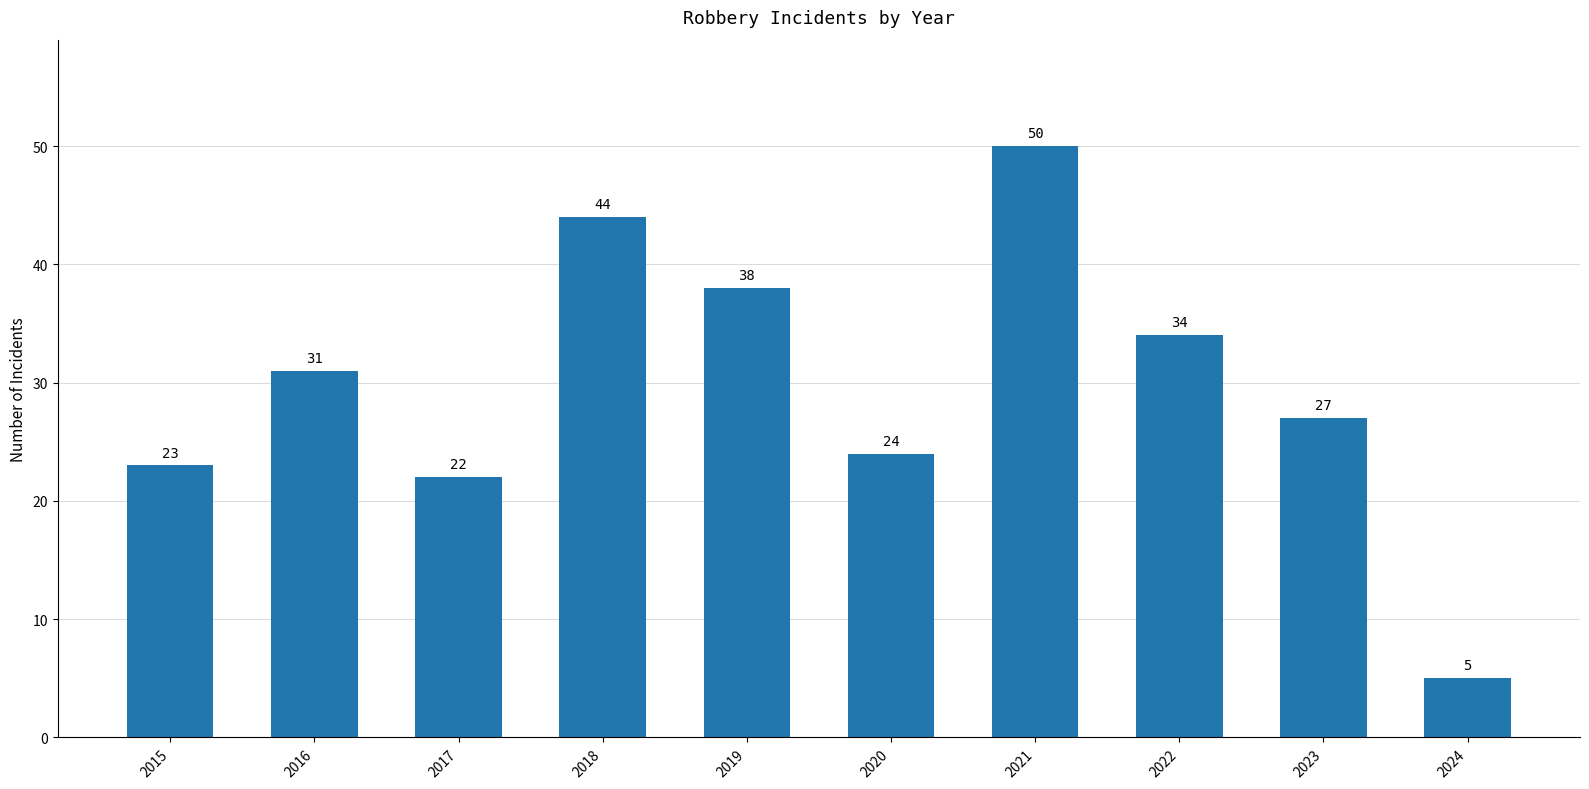

How many categories are shown in the chart?

10